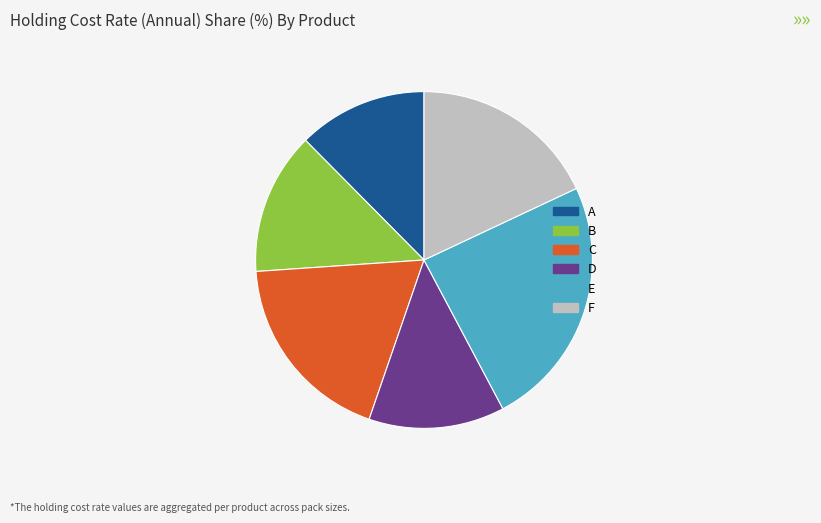

Combined, do E and F account for over 50%?

No